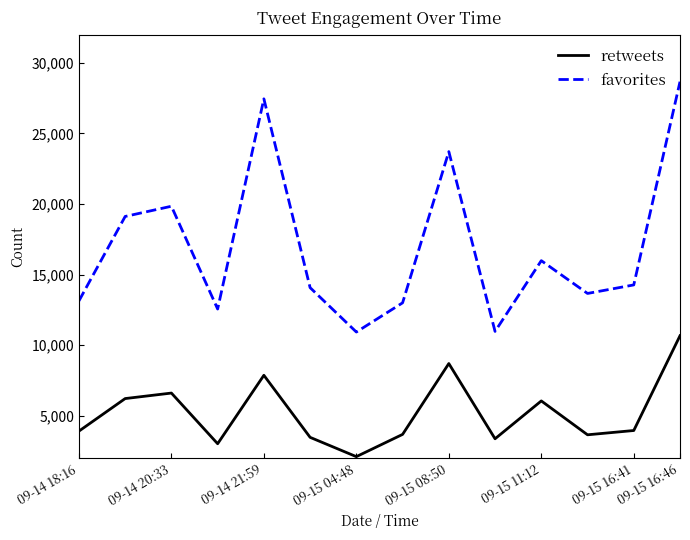

Which series has the widest spread of values?

favorites